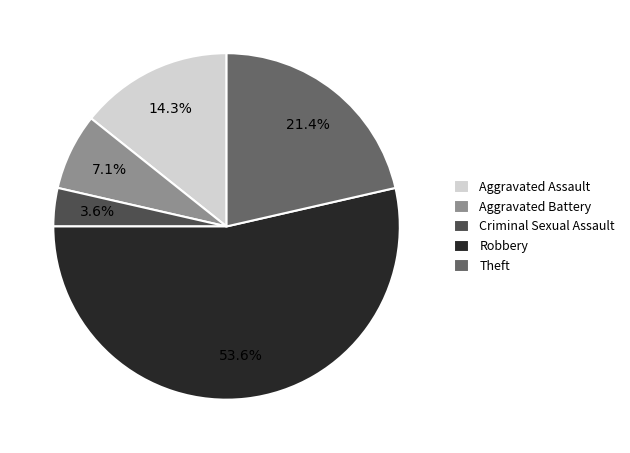

Rank the categories by value from highest to lowest.

Robbery, Theft, Aggravated Assault, Aggravated Battery, Criminal Sexual Assault